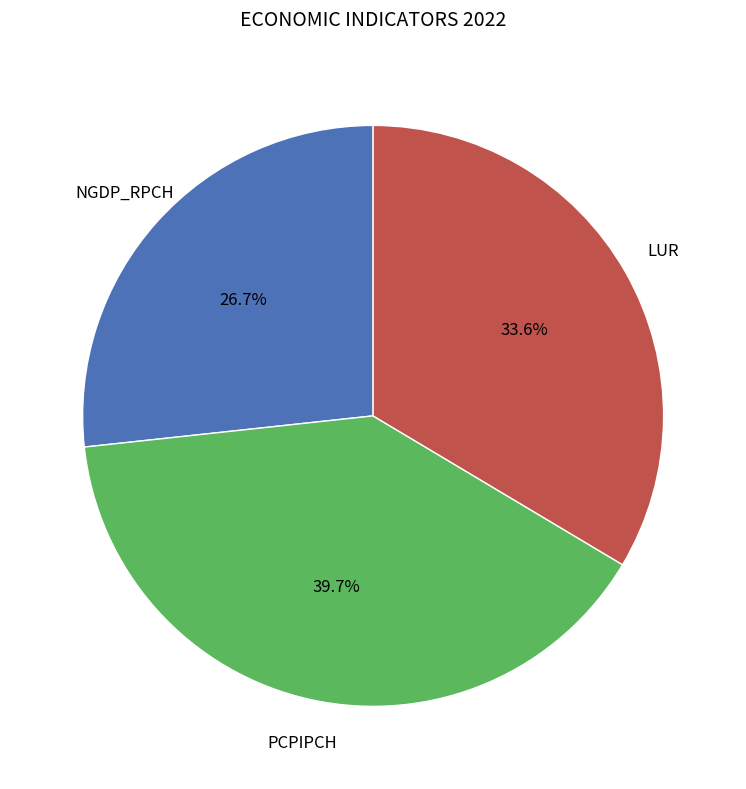

Is there a majority slice in this chart?

No